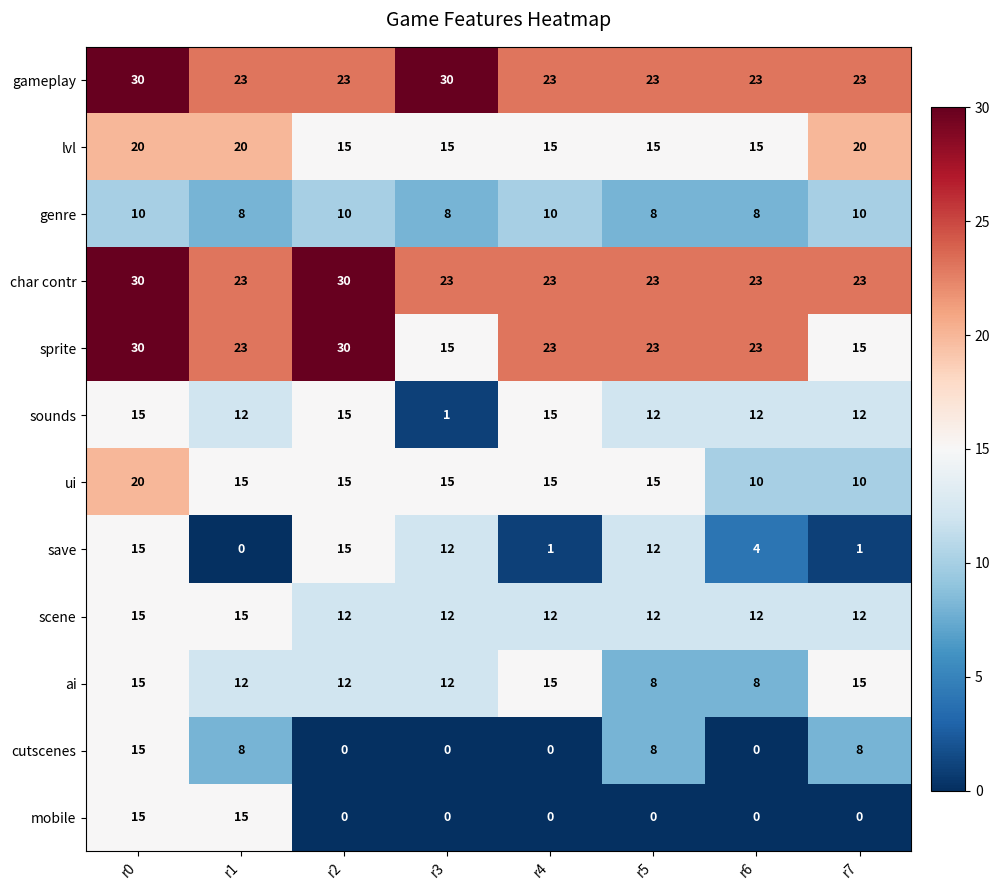

What is the difference between the highest and lowest values at r1?

23